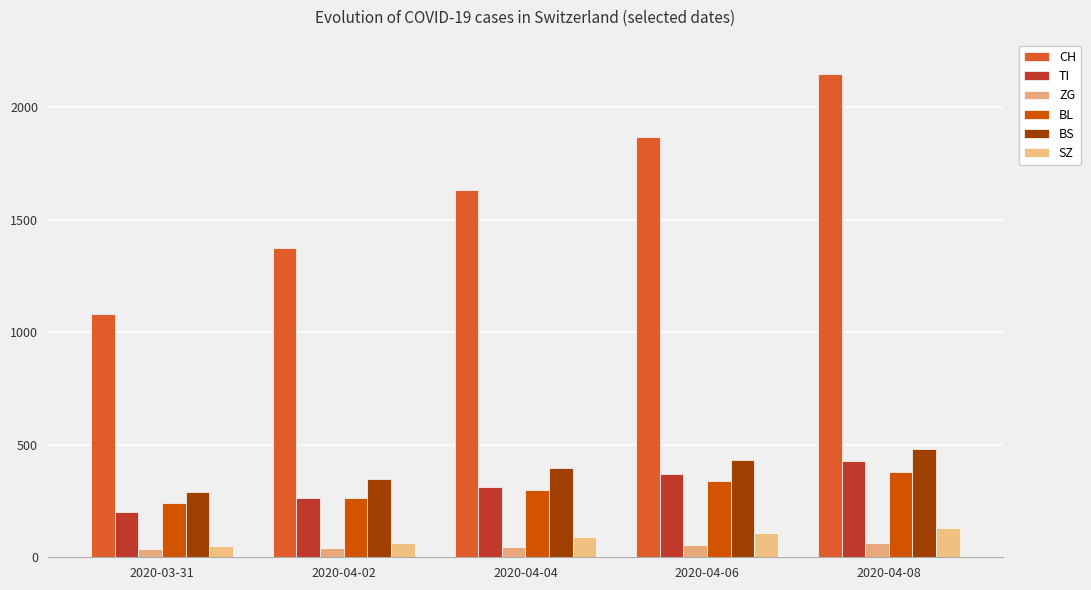

How many categories are shown in the chart?

5